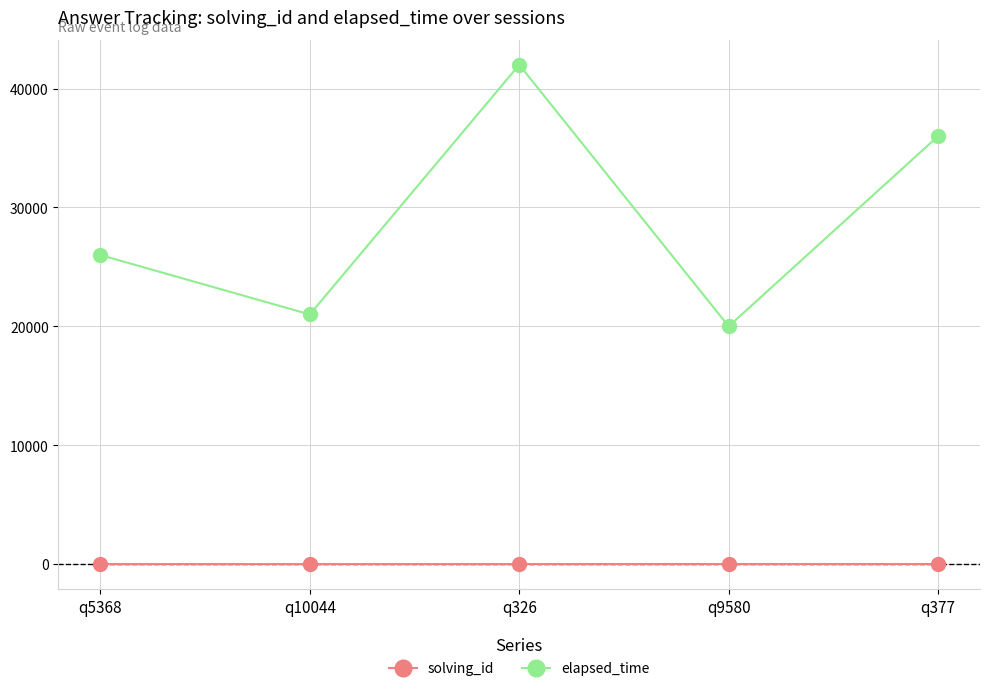

Is the value of elapsed_time at q377 greater than the value of solving_id at q377?

Yes